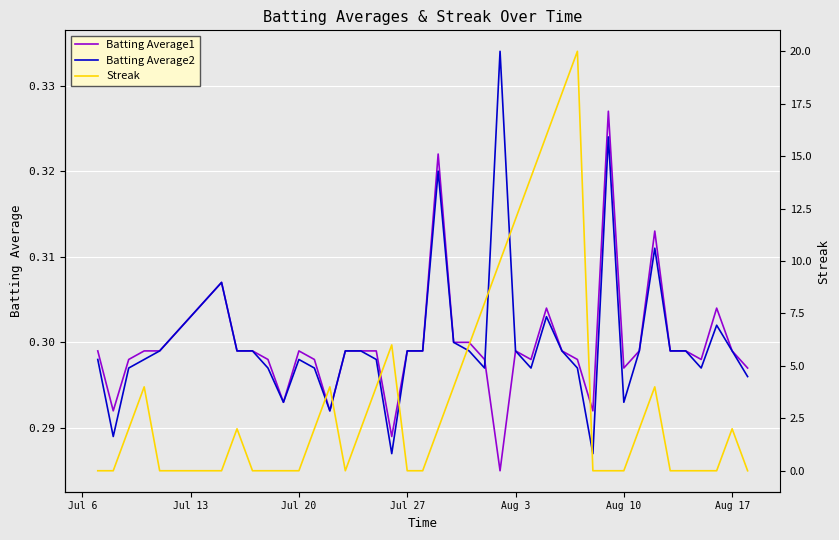

The Batting Average2 series shows 0.4 at Jul 20. True or false?

False